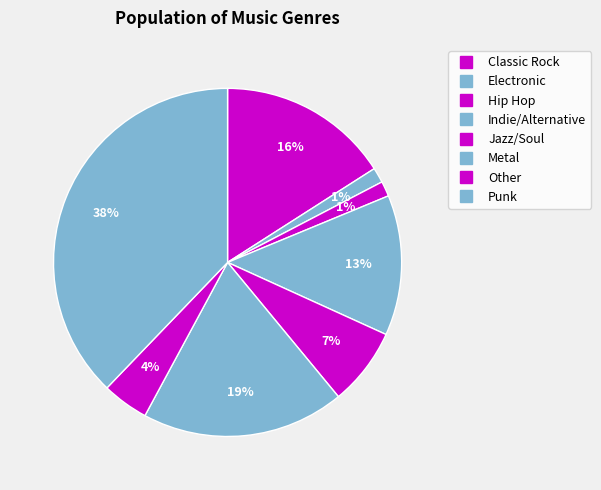

Is there a majority slice in this chart?

No